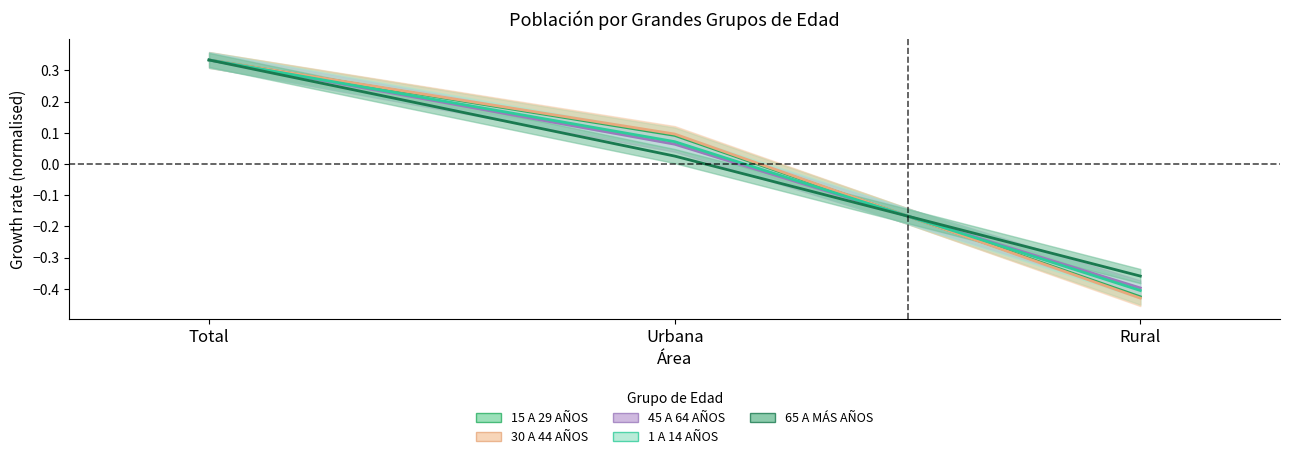

At how many categories does at least one series exceed 0?

2